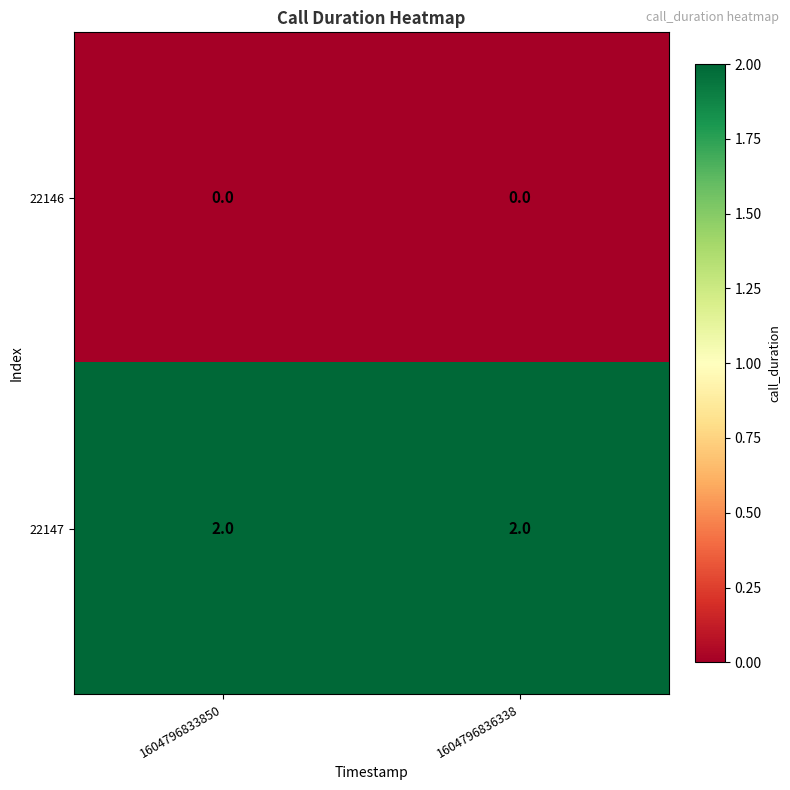

Is it true that 22146 equals 0 at 1604796833850?

True